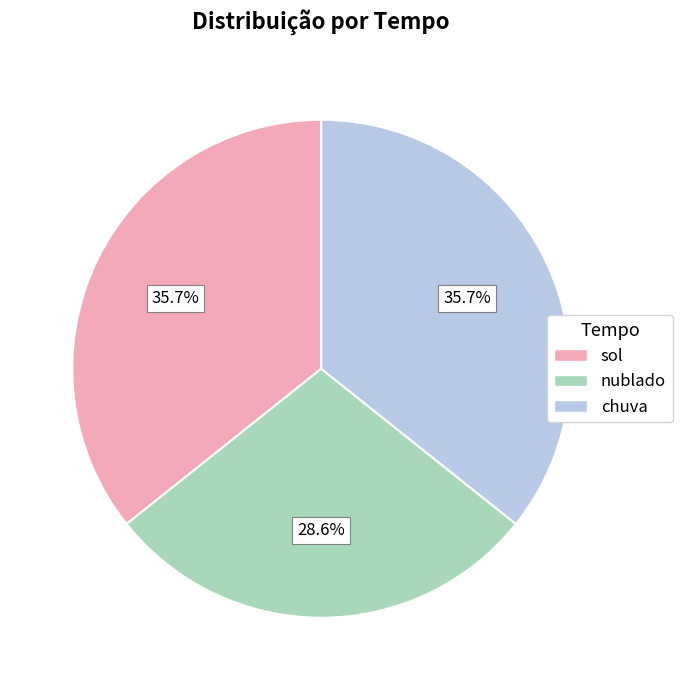

Which category has the smallest portion of the pie?

nublado